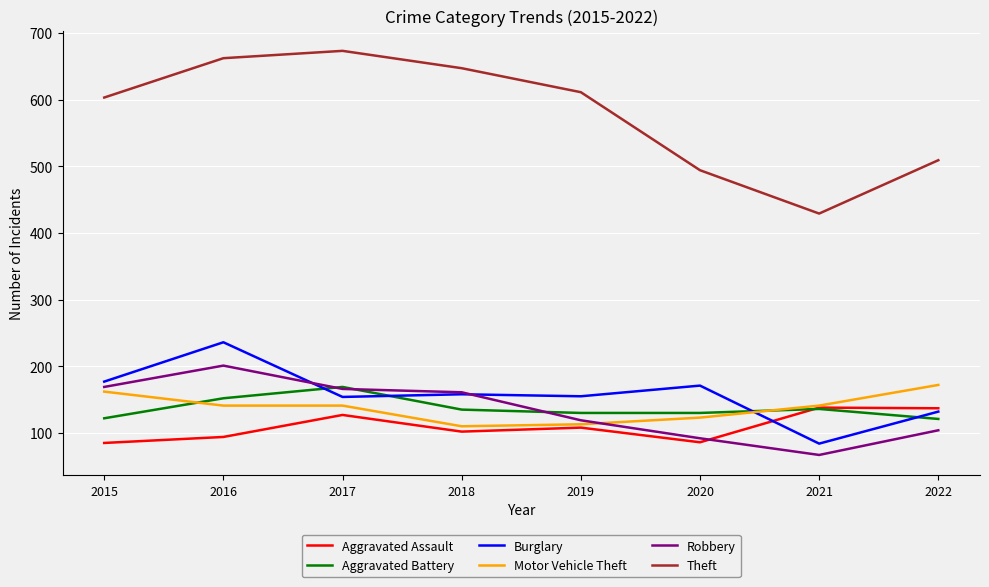

Which label corresponds to the largest value in the chart?

2017